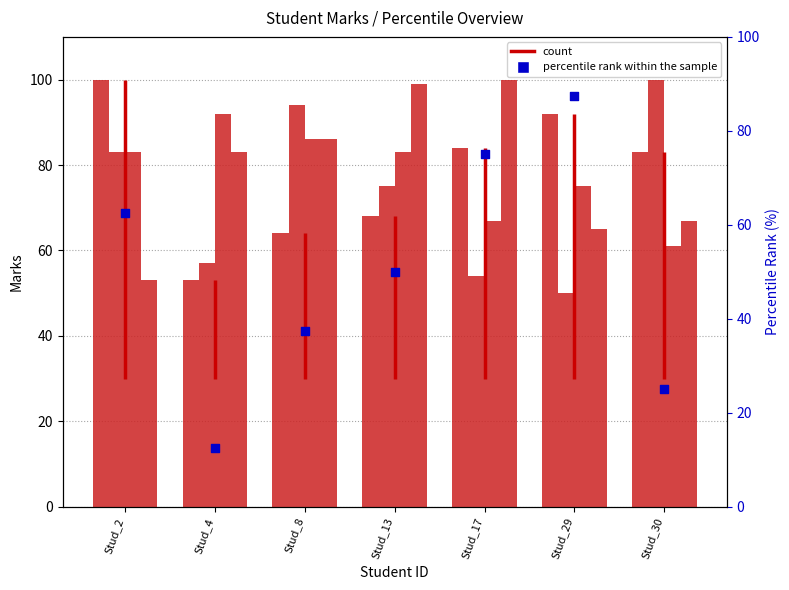

Which series contains the lowest Y value?

percentile rank within the sample